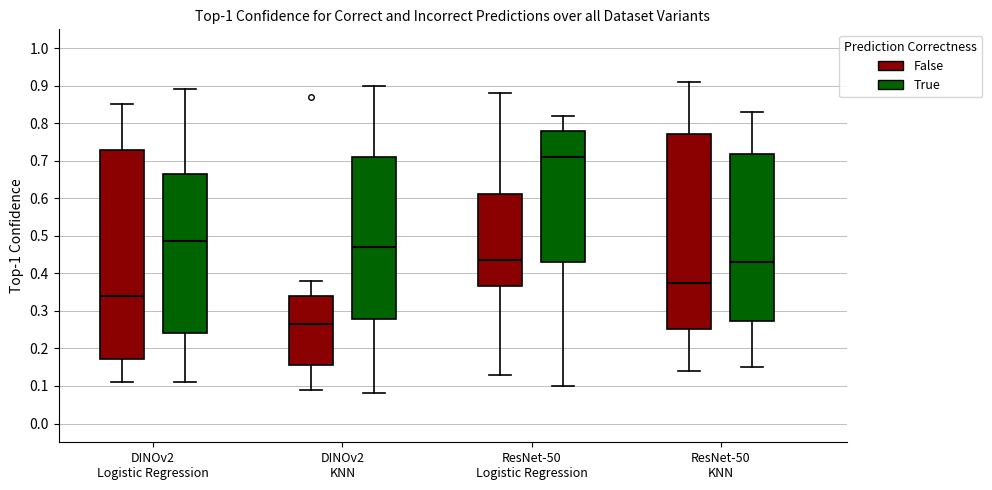

Which box is the tallest, from its lower edge to its upper edge?

DINOv2 Logistic Regression (False)